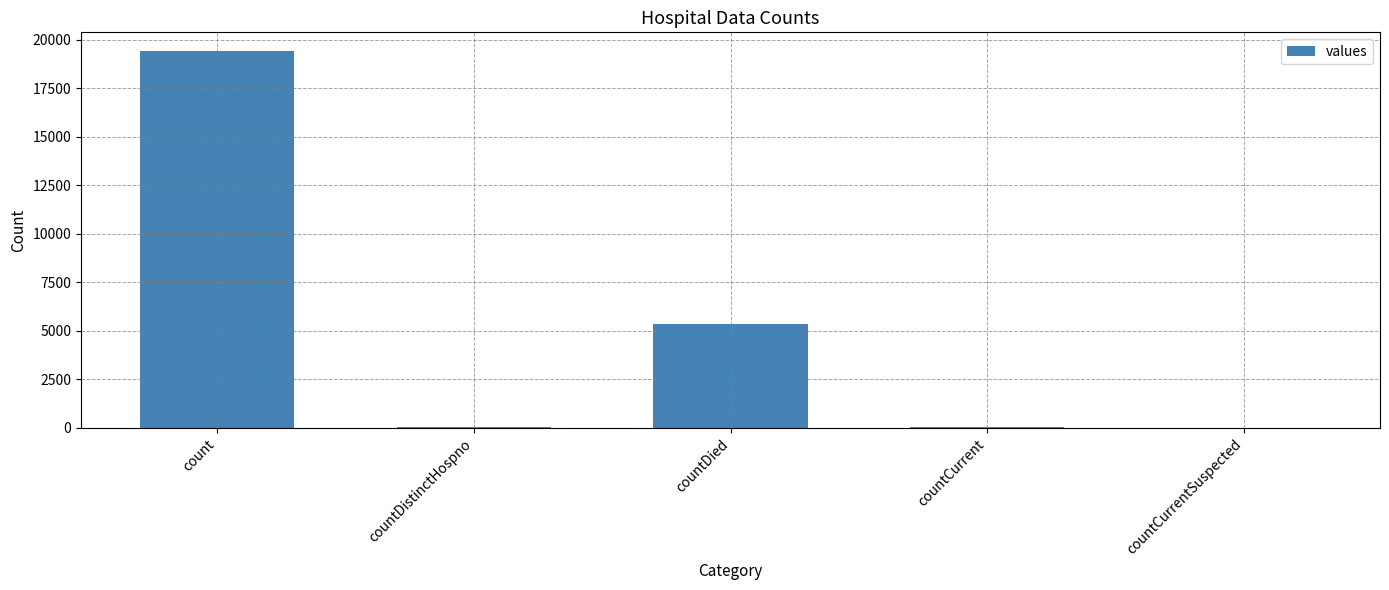

At which label is the value closest to 9710?

countDied